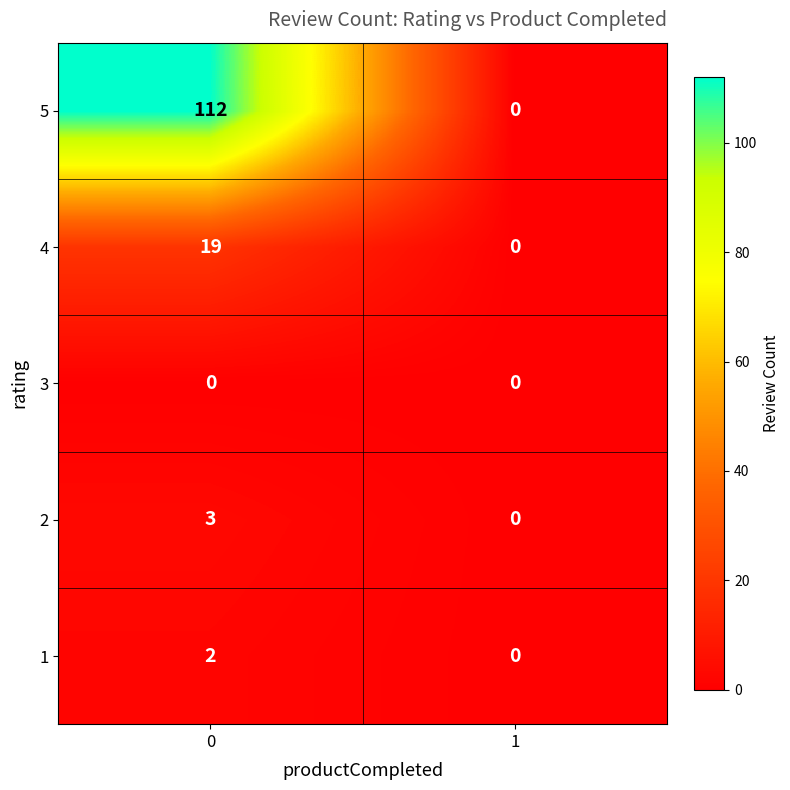

The value of 2 at 0 is 2. True or false?

False